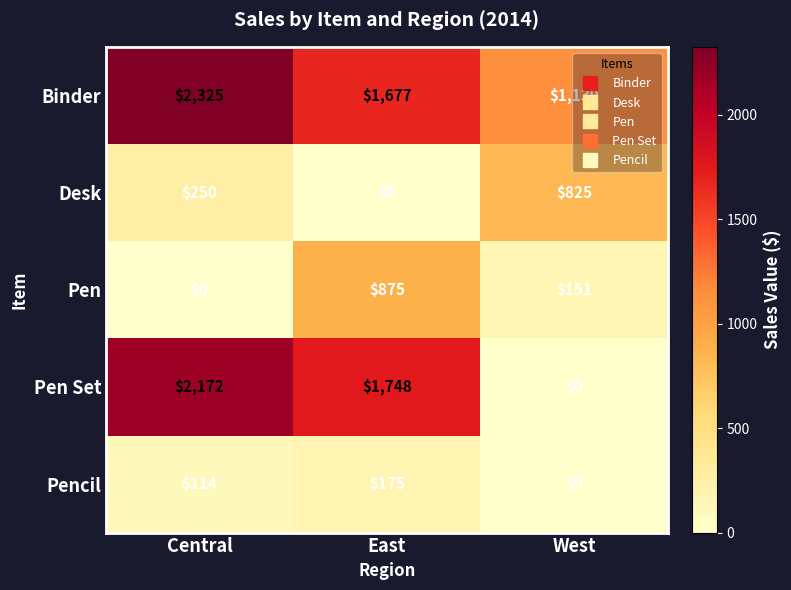

At how many categories does at least one series exceed 1868?

1